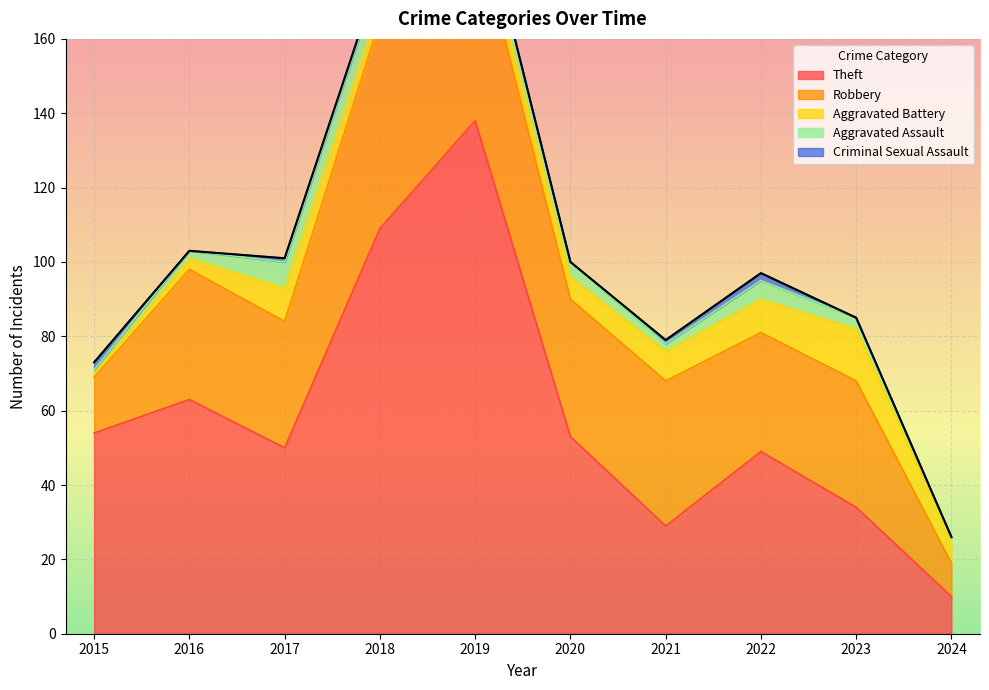

What is the greatest value displayed?

138